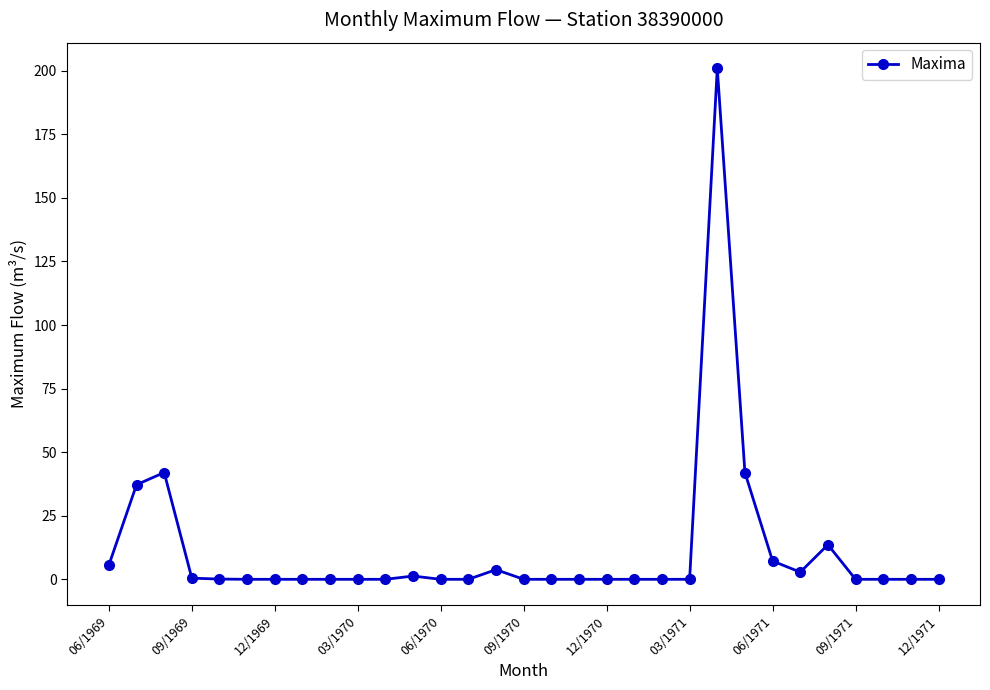

What is the sum of all values?

357.1